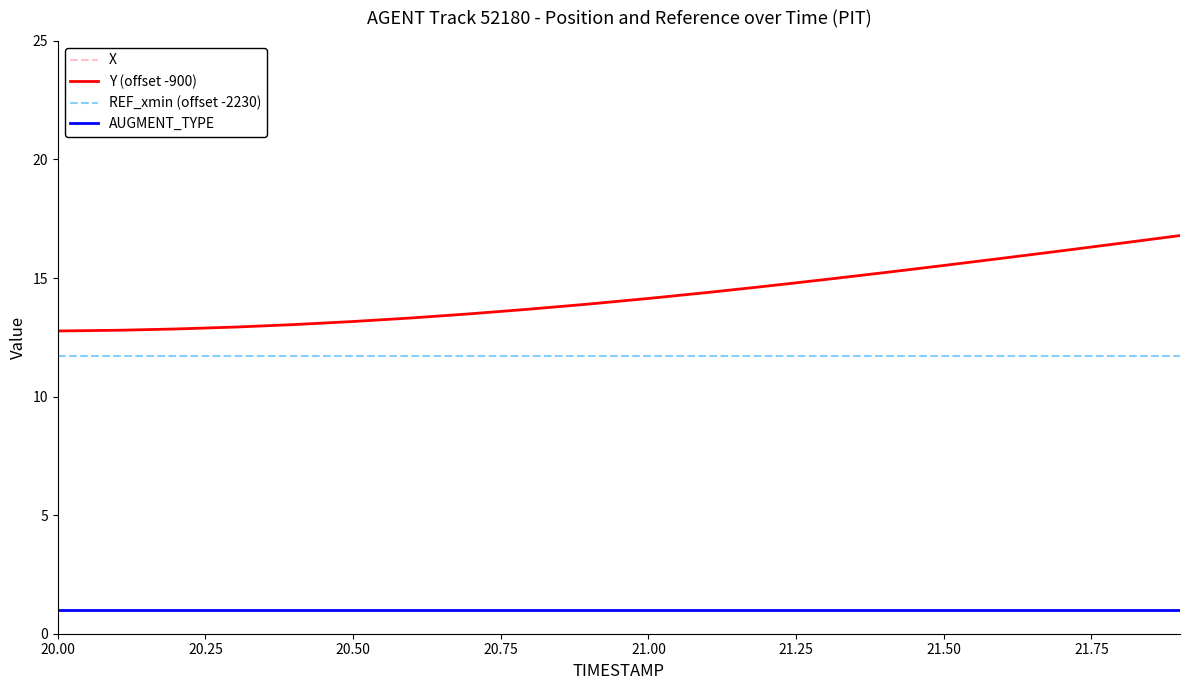

What is the lowest value of the AUGMENT_TYPE series?

1.0